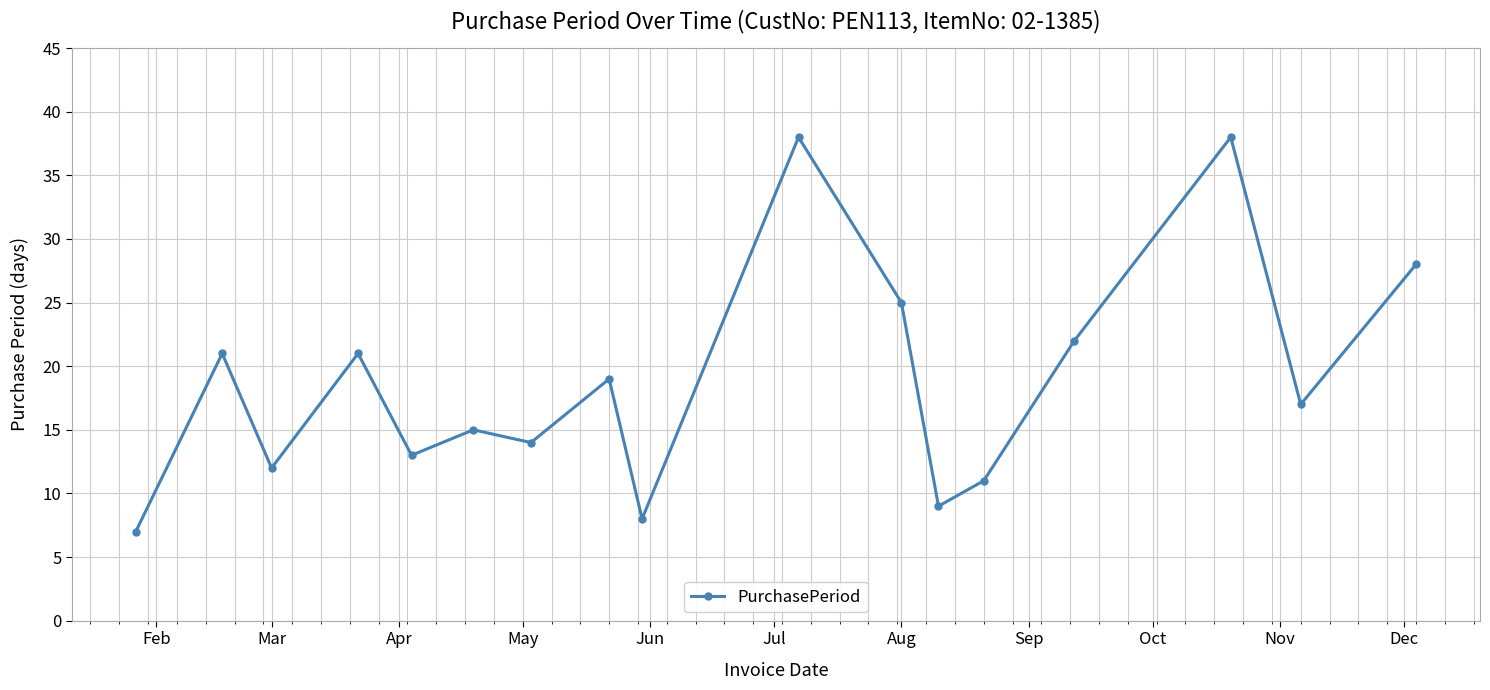

What is the sum of all values?

318